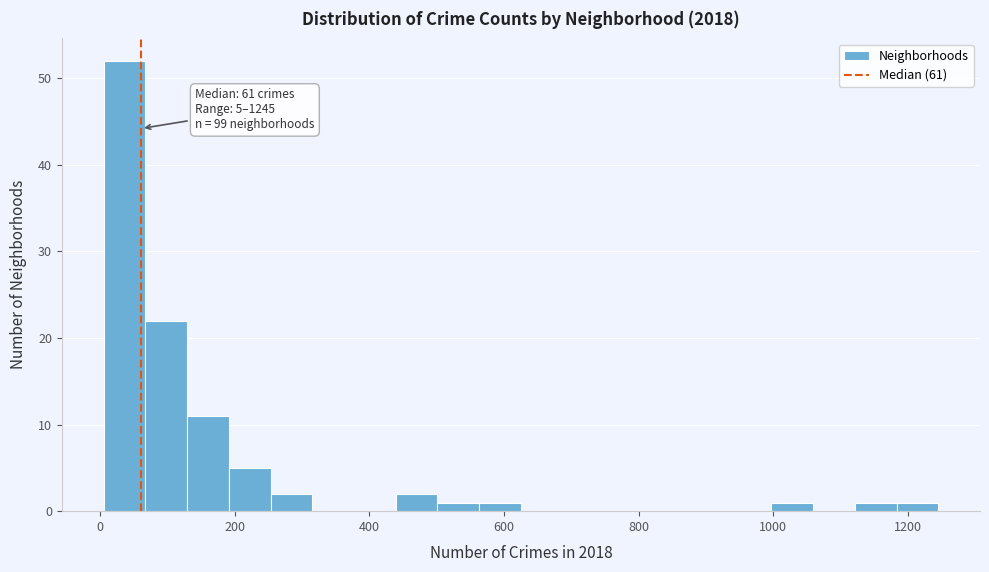

Around what value on the x-axis is the tallest bar? Give the approximate position of its centre, as read against the axis.

40